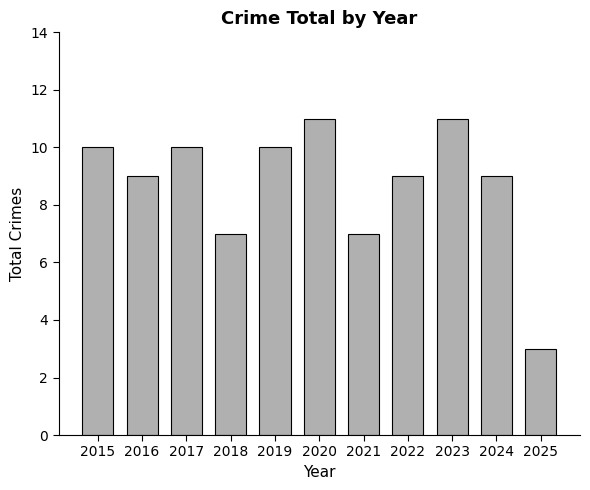

Reading right to left, list all the values displayed in this chart.

2025=3	2024=9	2023=11	2022=9	2021=7	2020=11	2019=10	2018=7	2017=10	2016=9	2015=10